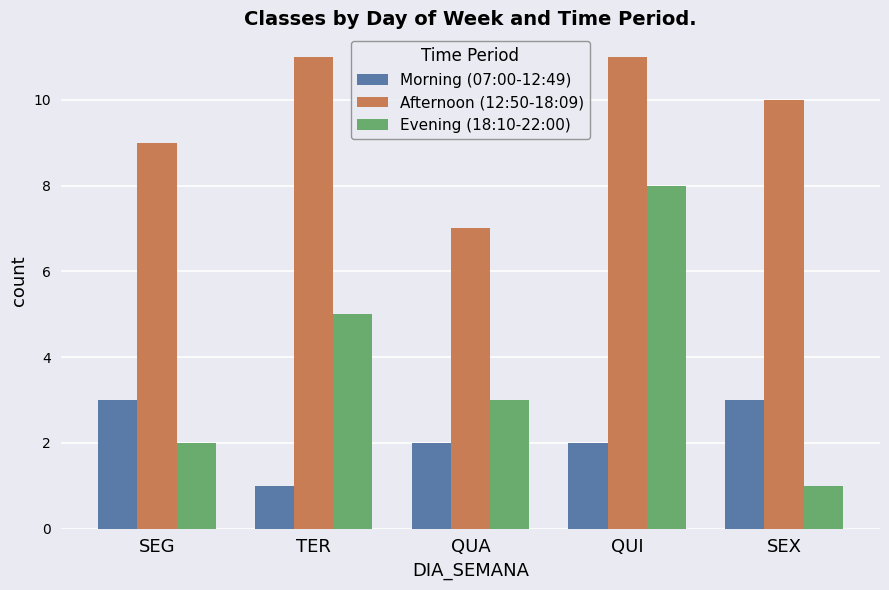

Reading left to right, list all the values displayed in this chart.

Morning (07:00-12:49): 3	1	2	2	3
Afternoon (12:50-18:09): 9	11	7	11	10
Evening (18:10-22:00): 2	5	3	8	1